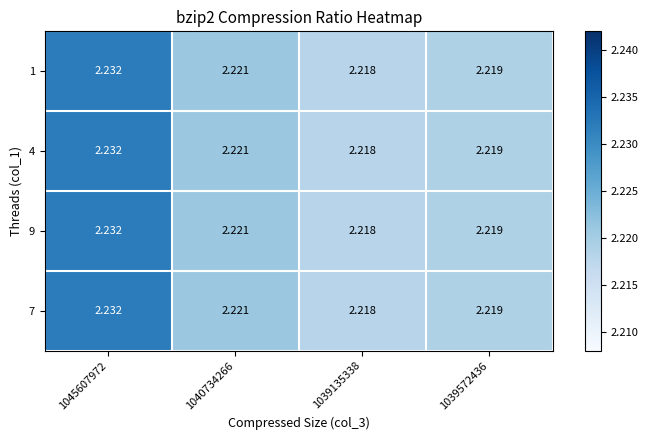

At which category is the sum across all series the highest?

1045607972